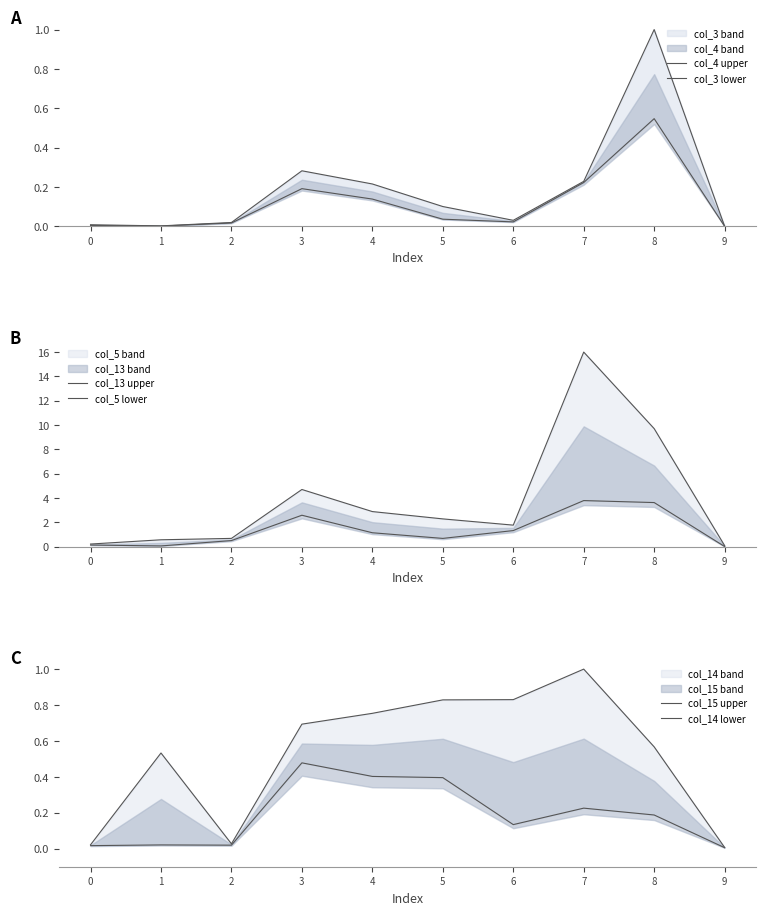

Count the number of categories in the chart.

10